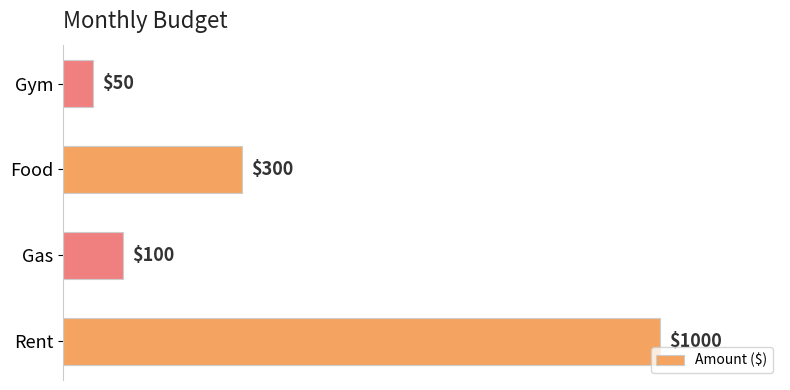

Reading bottom to top, extract all data points from this chart.

Rent=1000	Gas=100	Food=300	Gym=50